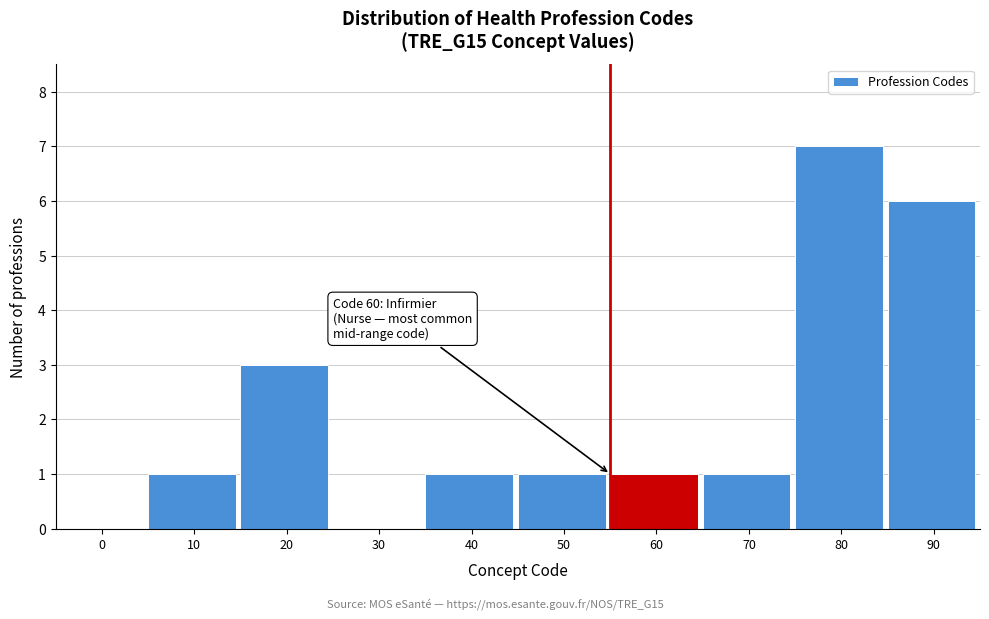

Reading right to left, what are all the values shown in this chart?

90=6	80=7	70=1	60=1	50=1	40=1	30=0	20=3	10=1	0=0